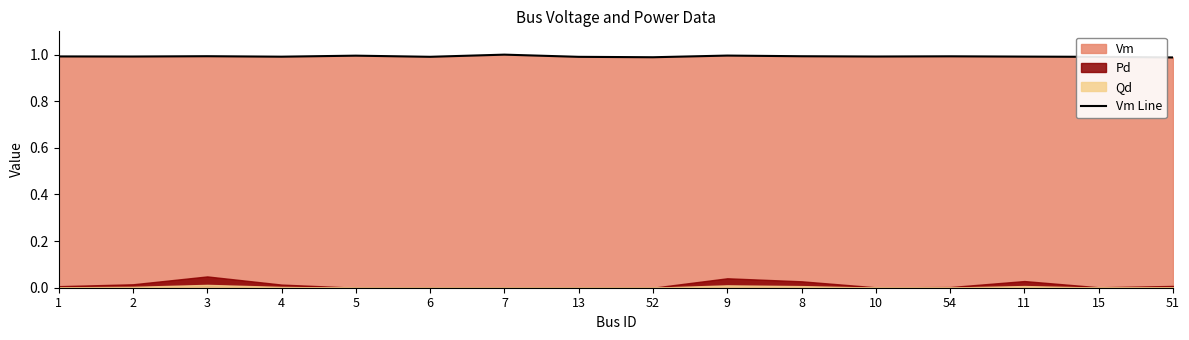

Count the values in the range 0 to 1.

16